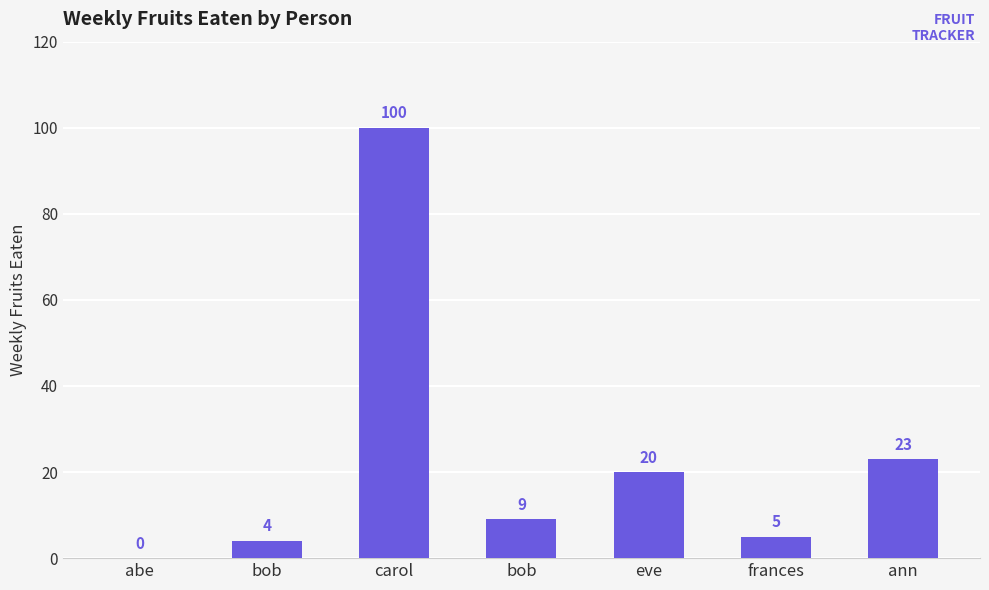

True or false: the data shows 100 at carol.

True